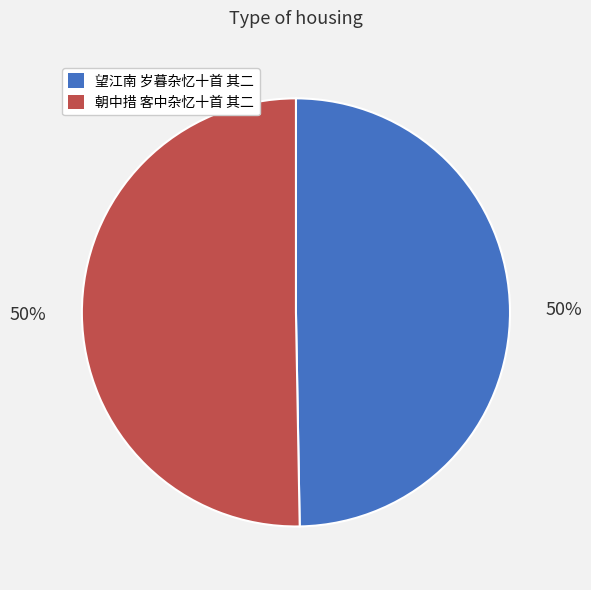

To the nearest percent, what is the average slice percentage?

50%